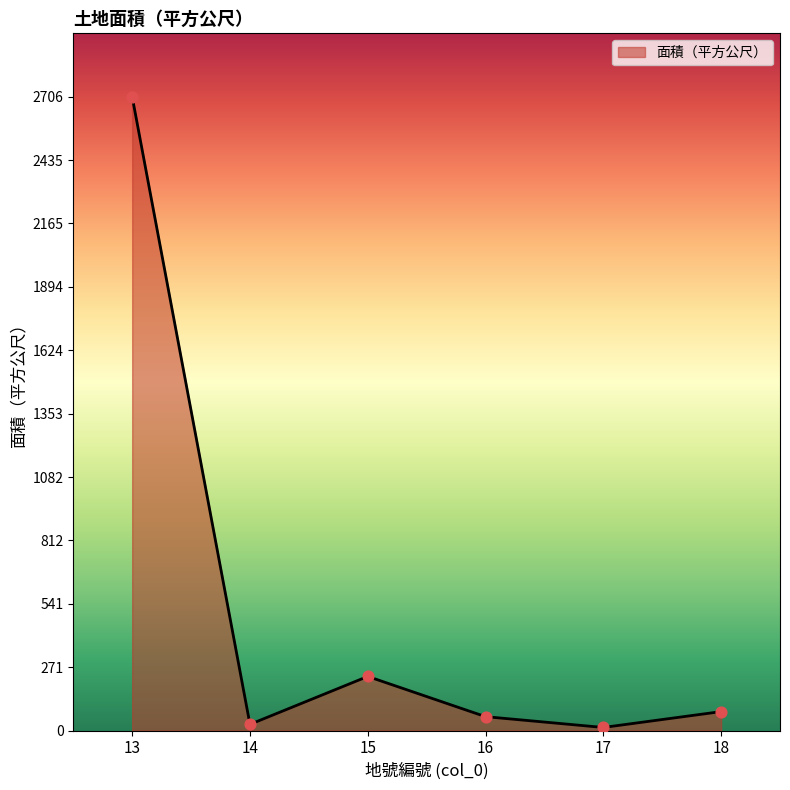

What is the change in value from 14 to 16?

+32.9